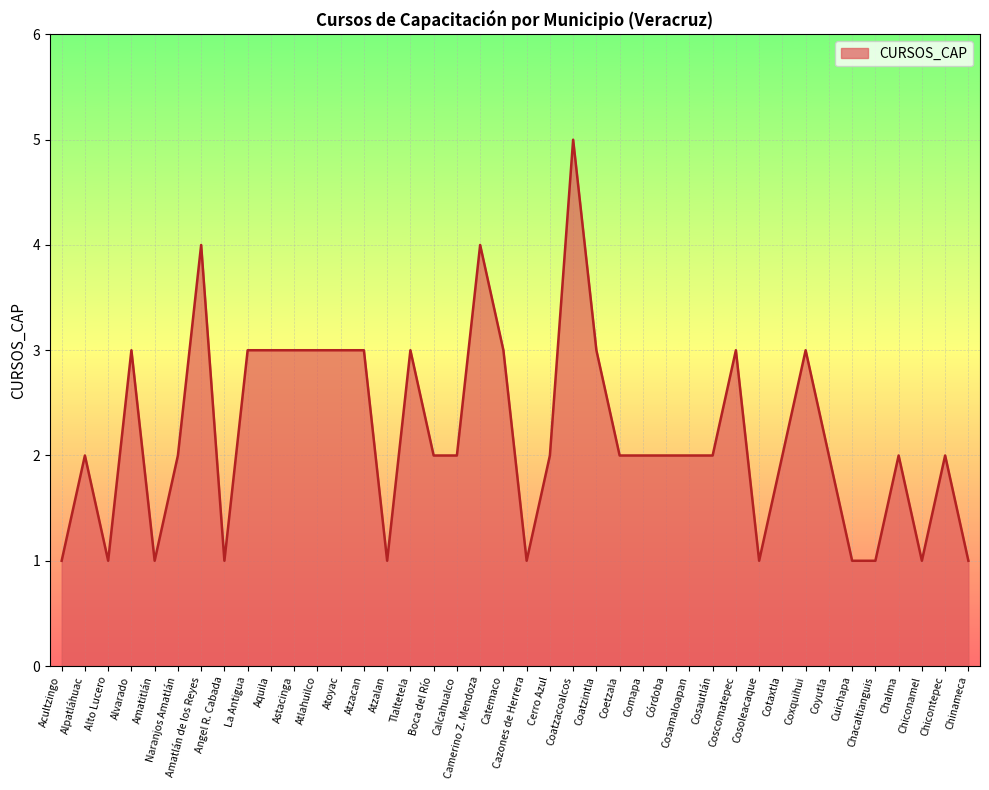

What is the maximum value shown in the chart?

5